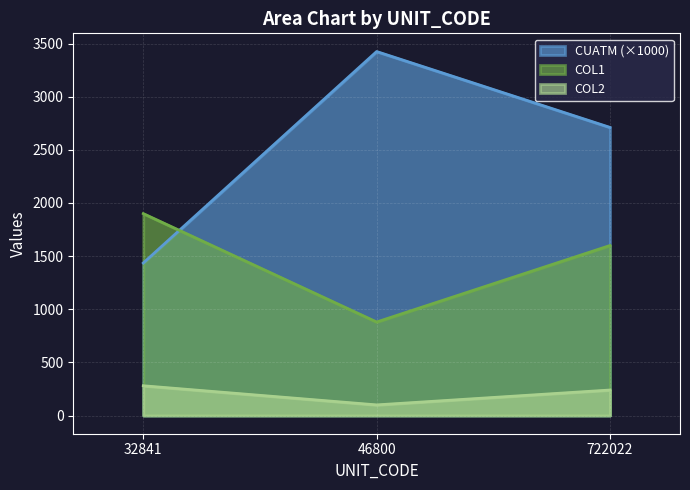

Between 46800 and 722022, which series saw the biggest shift?

COL1